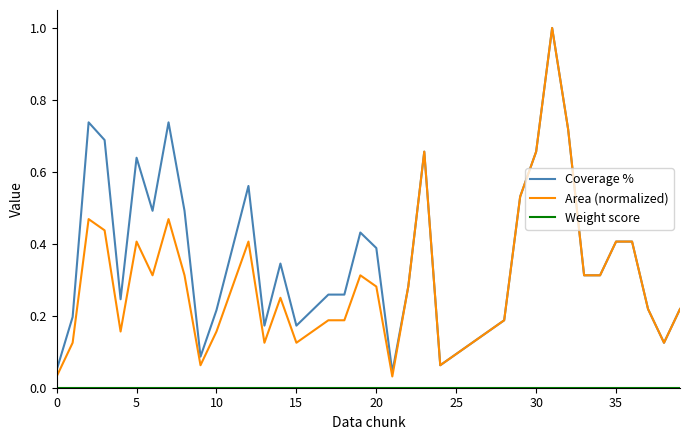

What is the greatest value displayed?

1.0